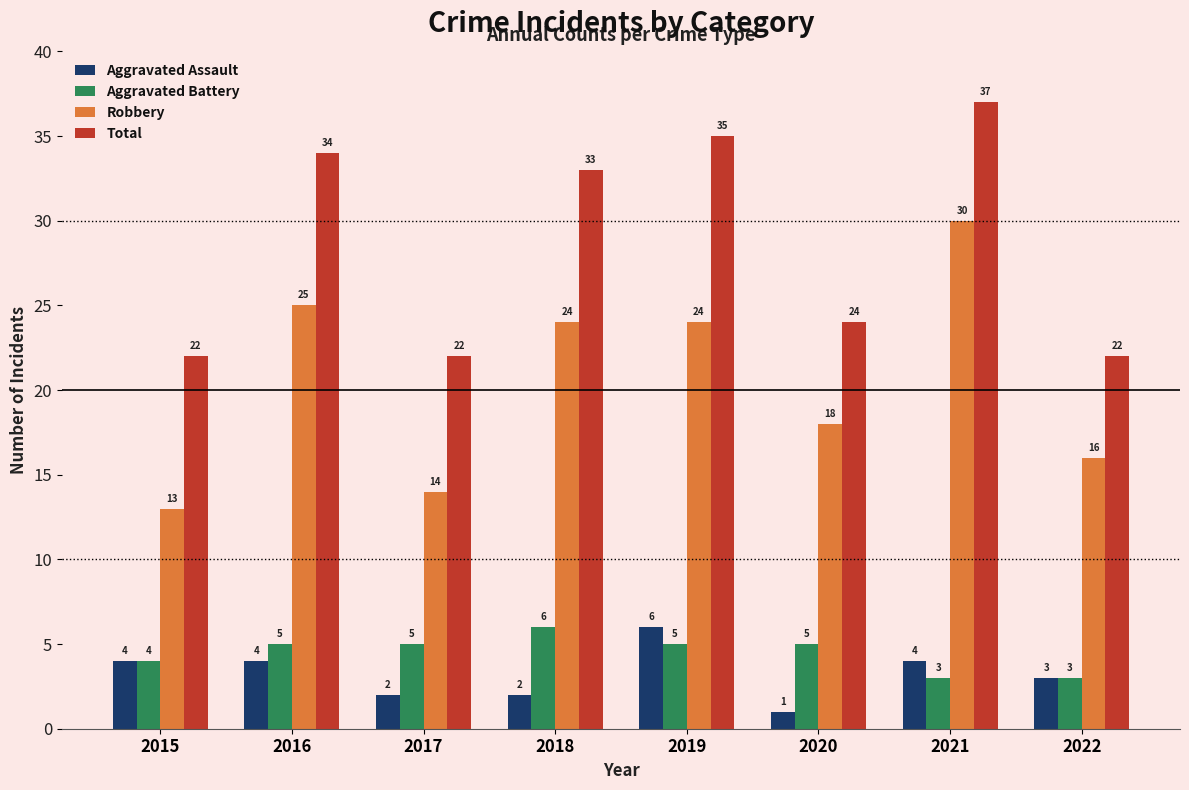

How many groups of bars are there?

8